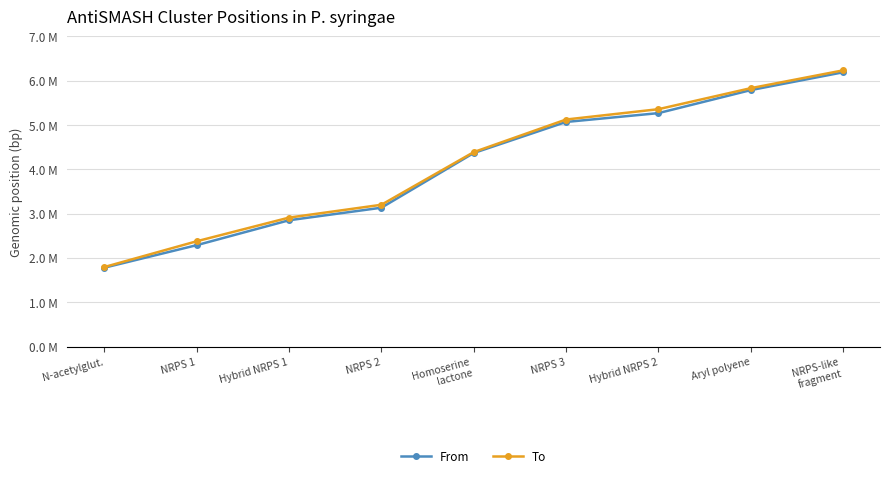

Reading left to right, extract all data points from this chart.

From: 1780376	2288651	2850700	3133704	4367652	5068738	5268089	5787526	6189553
To: 1795179	2376631	2910581	3200018	4388386	5123916	5356786	5831125	6233002